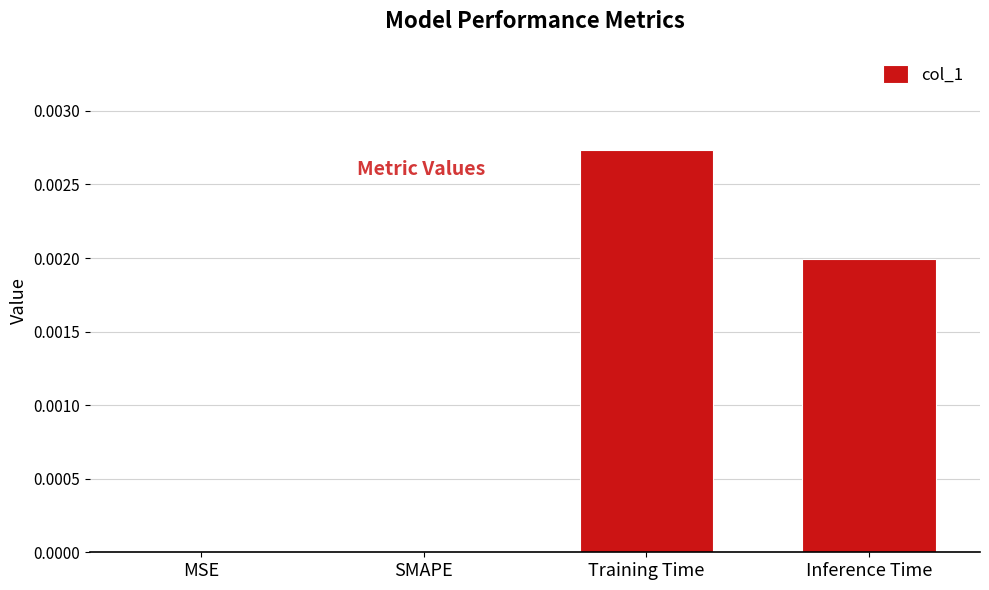

Is it true that the value at SMAPE is 0.0?

True